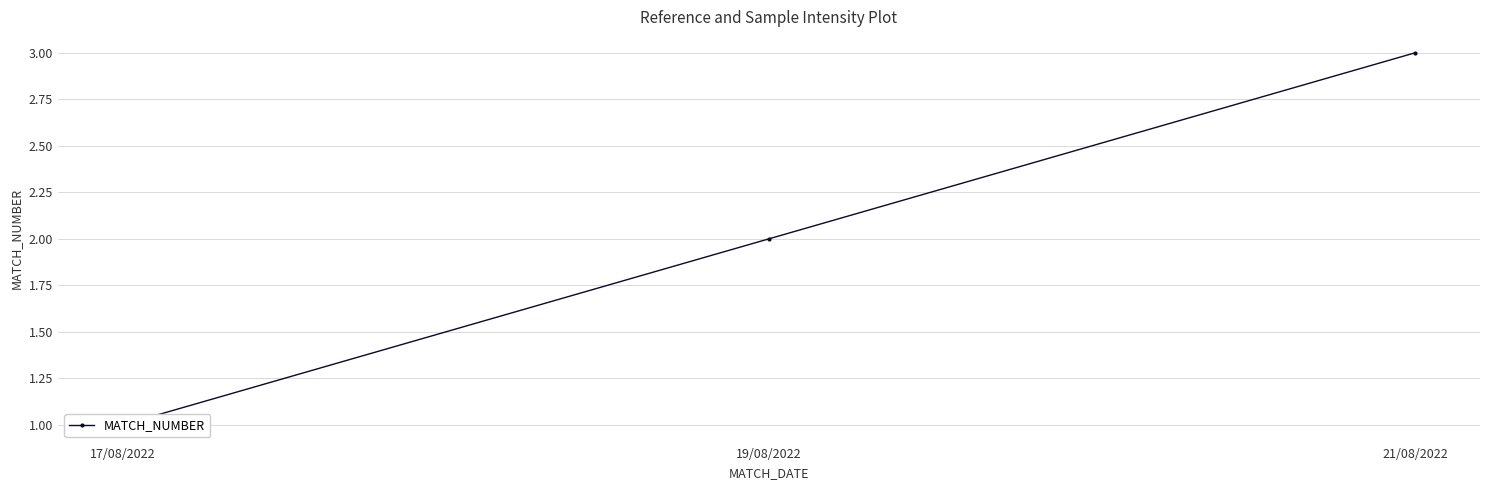

Which category has the lowest value across all series?

17/08/2022